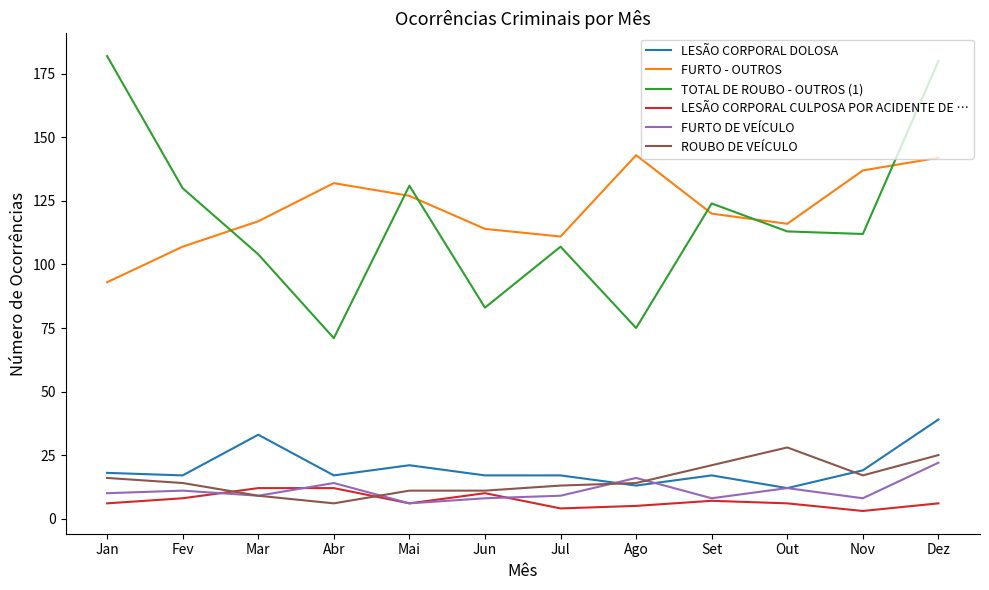

Reading left to right, extract all data points from this chart.

LESÃO CORPORAL DOLOSA: Jan=18	Fev=17	Mar=33	Abr=17	Mai=21	Jun=17	Jul=17	Ago=13	Set=17	Out=12	Nov=19	Dez=39
FURTO - OUTROS: Jan=93	Fev=107	Mar=117	Abr=132	Mai=127	Jun=114	Jul=111	Ago=143	Set=120	Out=116	Nov=137	Dez=142
TOTAL DE ROUBO - OUTROS (1): Jan=182	Fev=130	Mar=104	Abr=71	Mai=131	Jun=83	Jul=107	Ago=75	Set=124	Out=113	Nov=112	Dez=180
LESÃO CORPORAL CULPOSA POR ACIDENTE DE …: Jan=6	Fev=8	Mar=12	Abr=12	Mai=6	Jun=10	Jul=4	Ago=5	Set=7	Out=6	Nov=3	Dez=6
FURTO DE VEÍCULO: Jan=10	Fev=11	Mar=9	Abr=14	Mai=6	Jun=8	Jul=9	Ago=16	Set=8	Out=12	Nov=8	Dez=22
ROUBO DE VEÍCULO: Jan=16	Fev=14	Mar=9	Abr=6	Mai=11	Jun=11	Jul=13	Ago=14	Set=21	Out=28	Nov=17	Dez=25